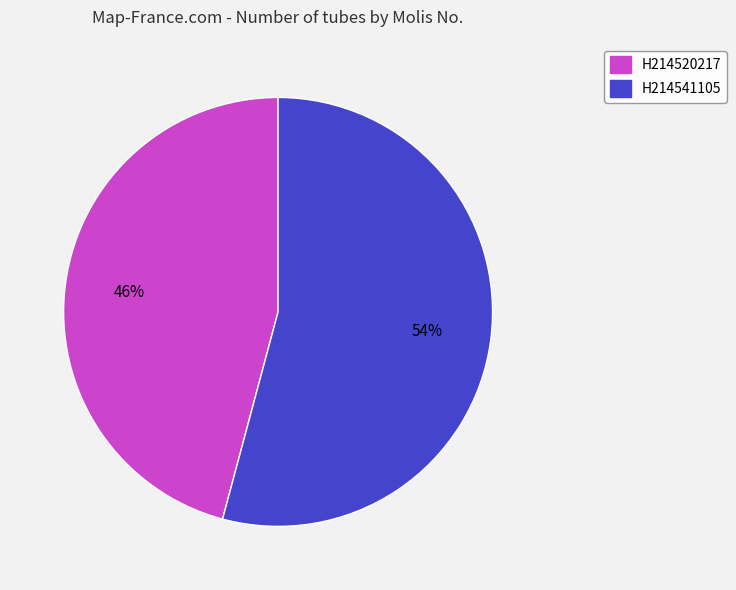

What is the majority slice?

H214541105